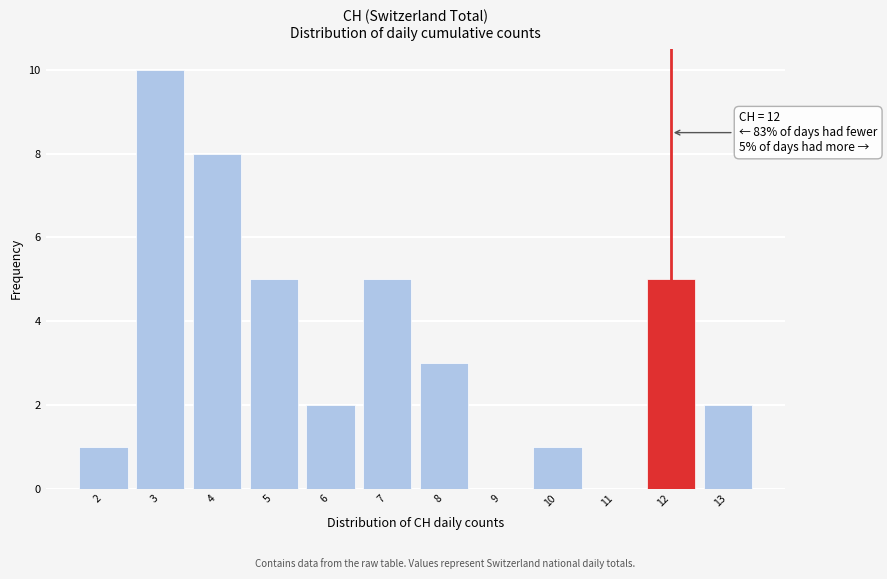

Reading left to right, what are all the values shown in this chart?

2=1	3=10	4=8	5=5	6=2	7=5	8=3	9=0	10=1	11=0	12=5	13=2